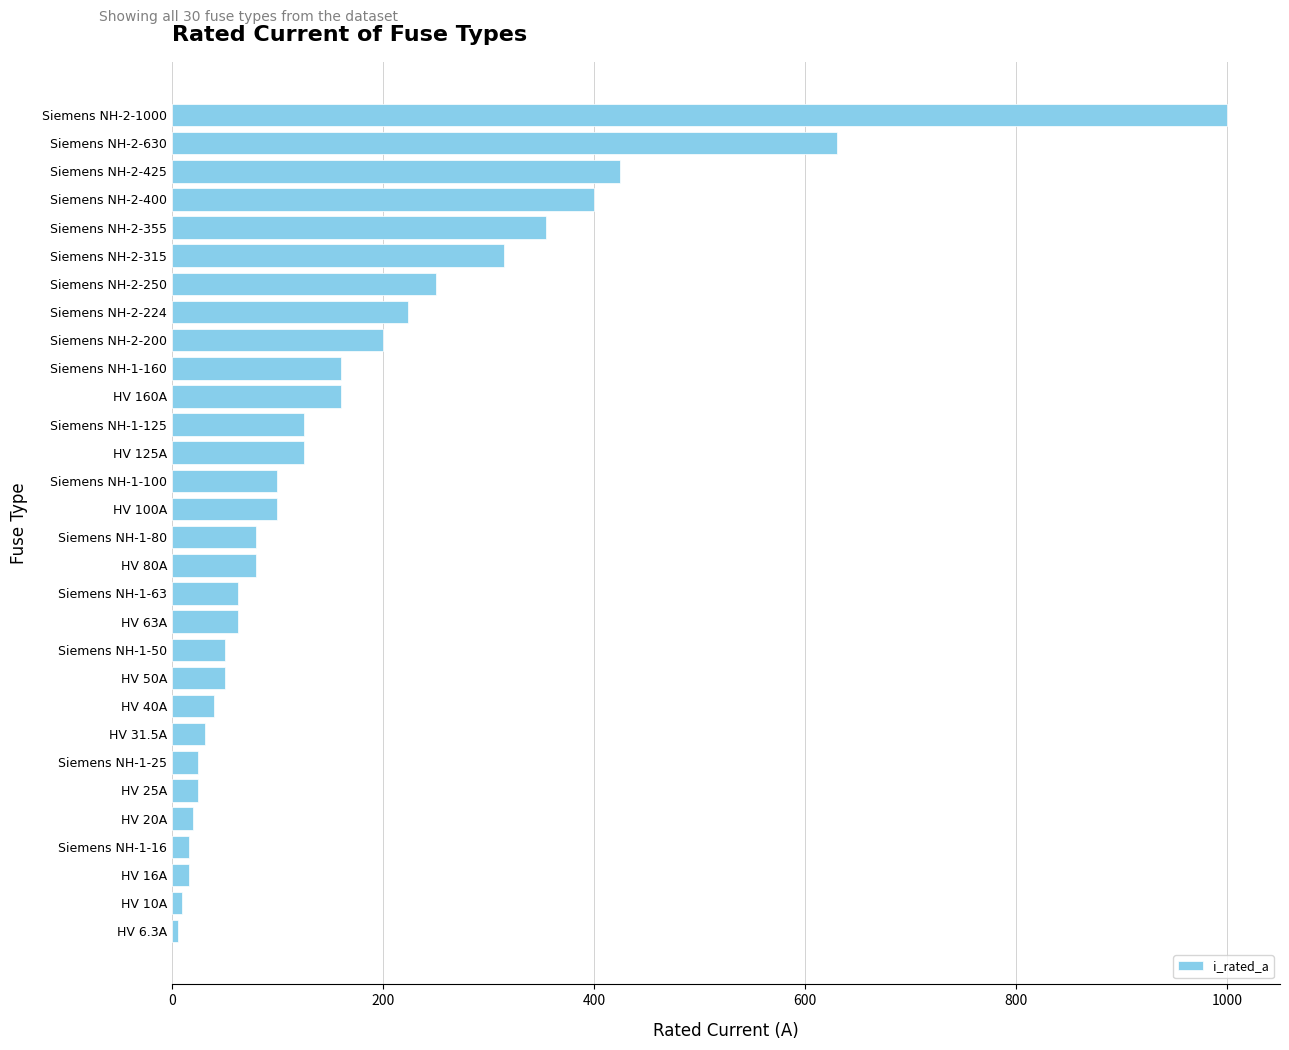

What is the difference between the values at HV 125A and Siemens NH-2-200?

75.0